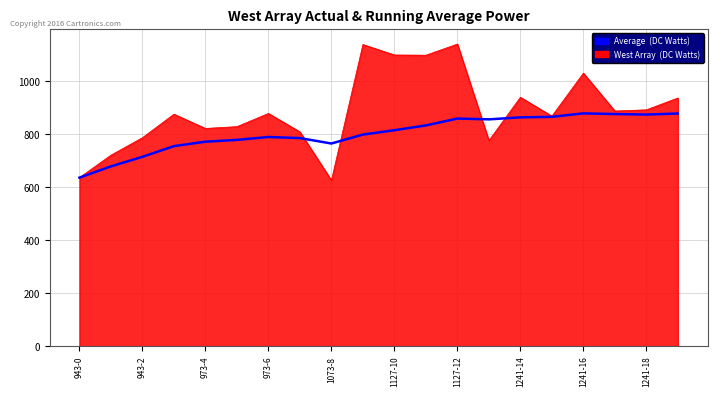

What is the maximum value for Average (DC Watts)?

879.5